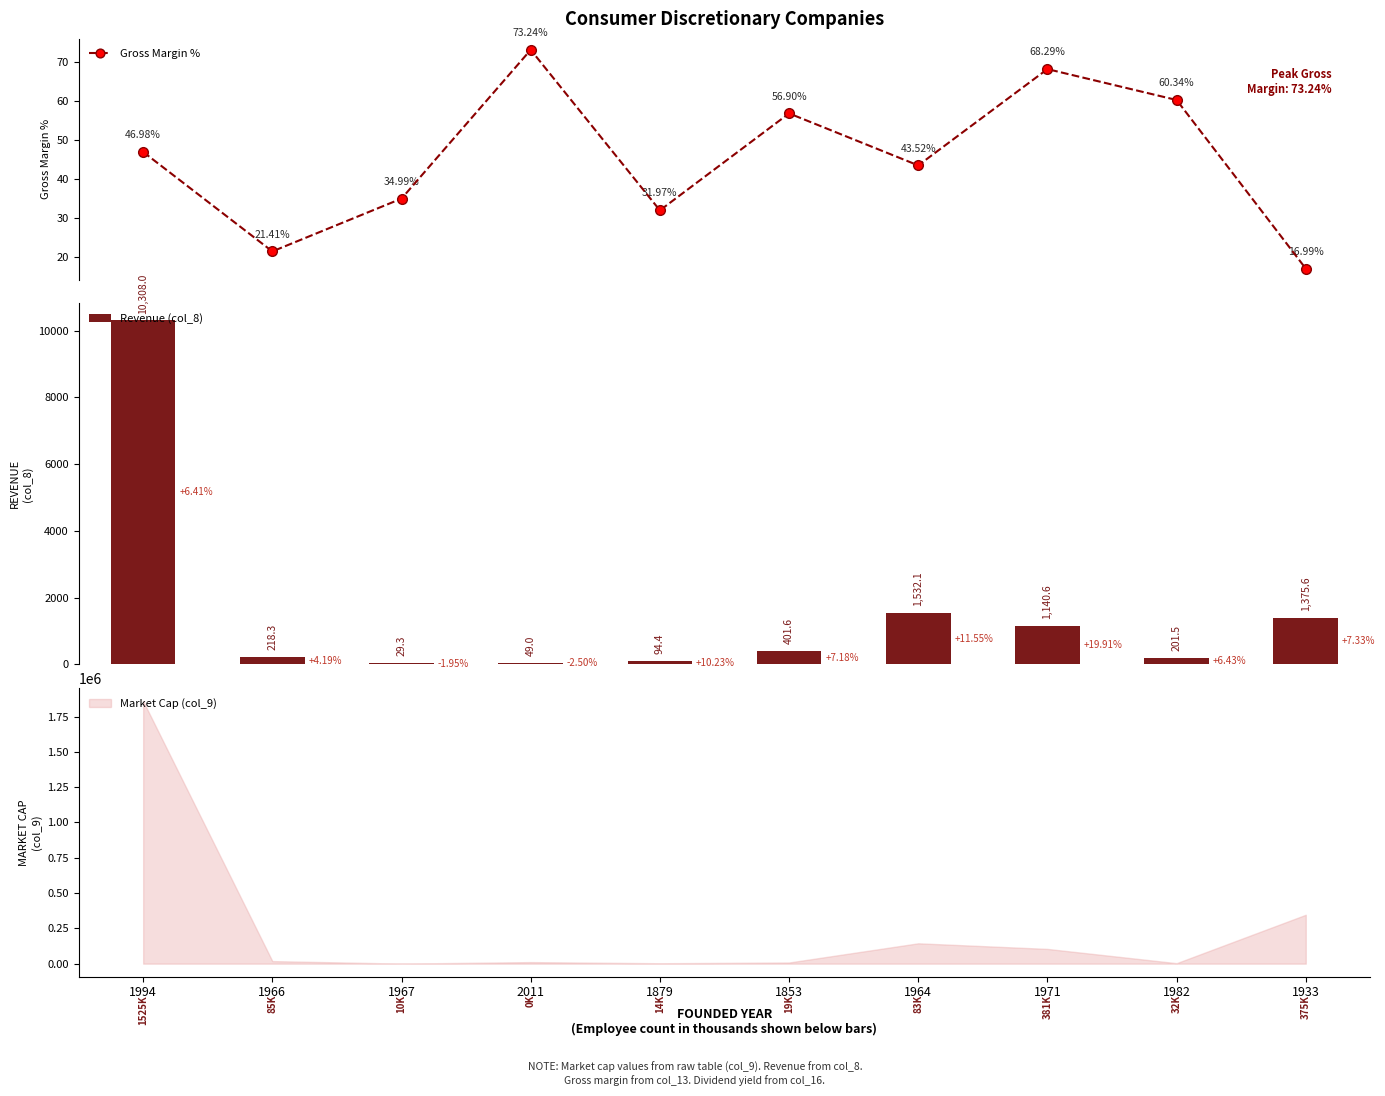

Which category has the lowest value in the Revenue (col_8) series?

1967